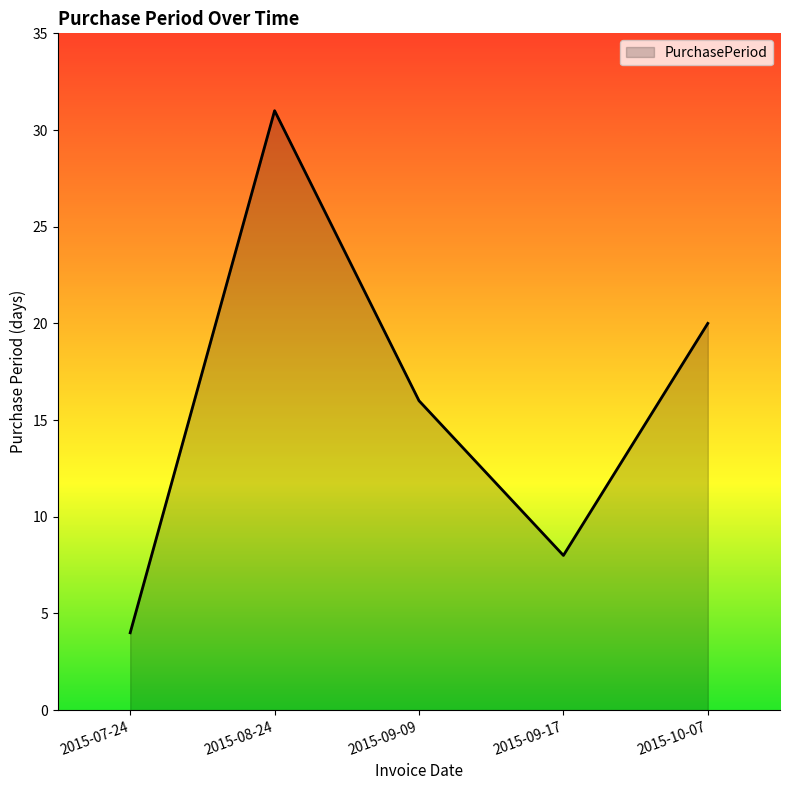

List the labels in order of value, largest first.

2015-08-24, 2015-10-07, 2015-09-09, 2015-09-17, 2015-07-24